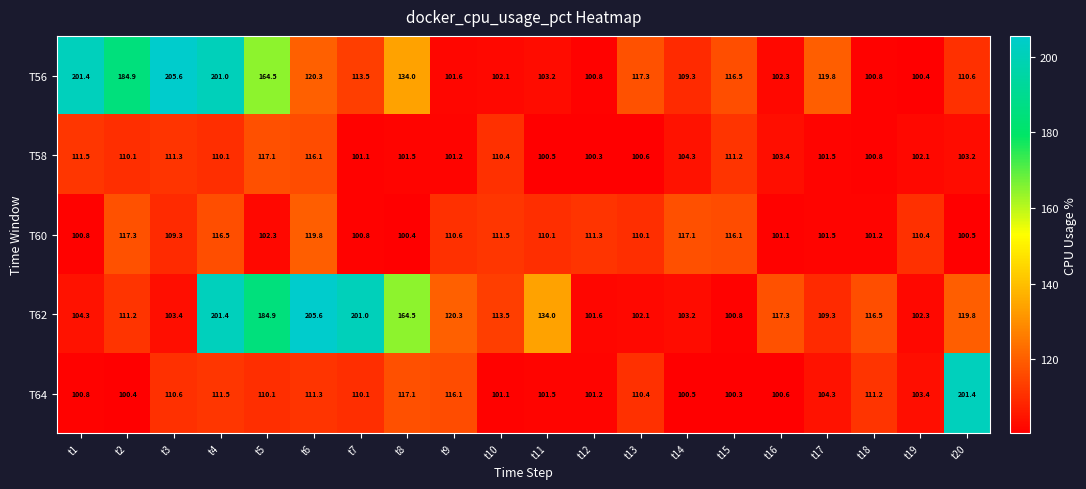

The value of T58 at t8 is 101.5. True or false?

True